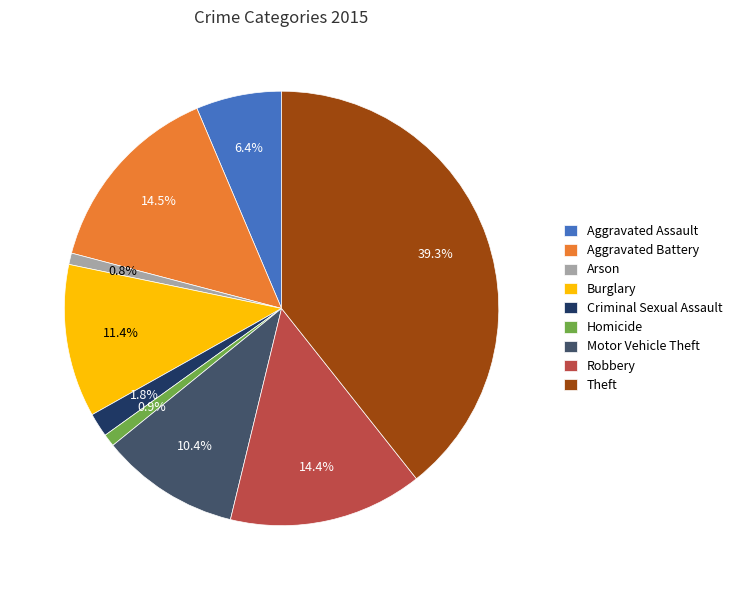

Which slice is the largest?

Theft